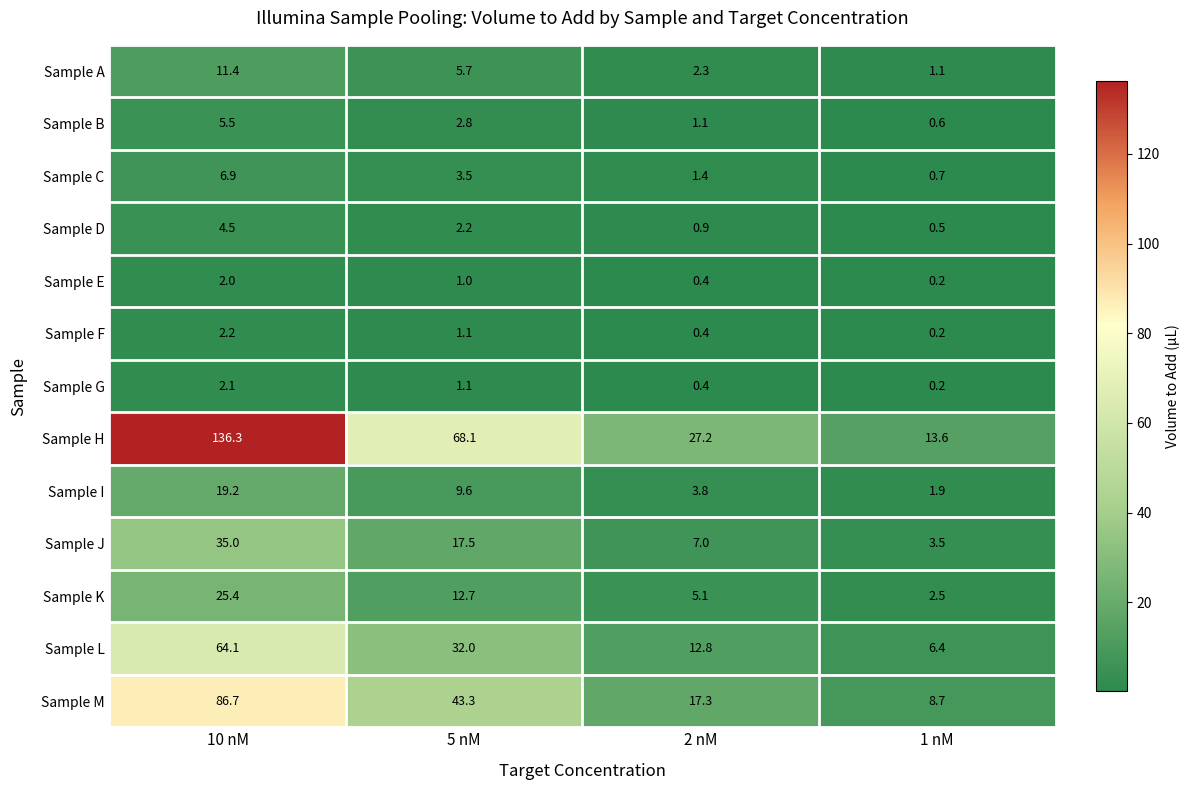

The Sample L series shows 16.4 at 5 nM. True or false?

False